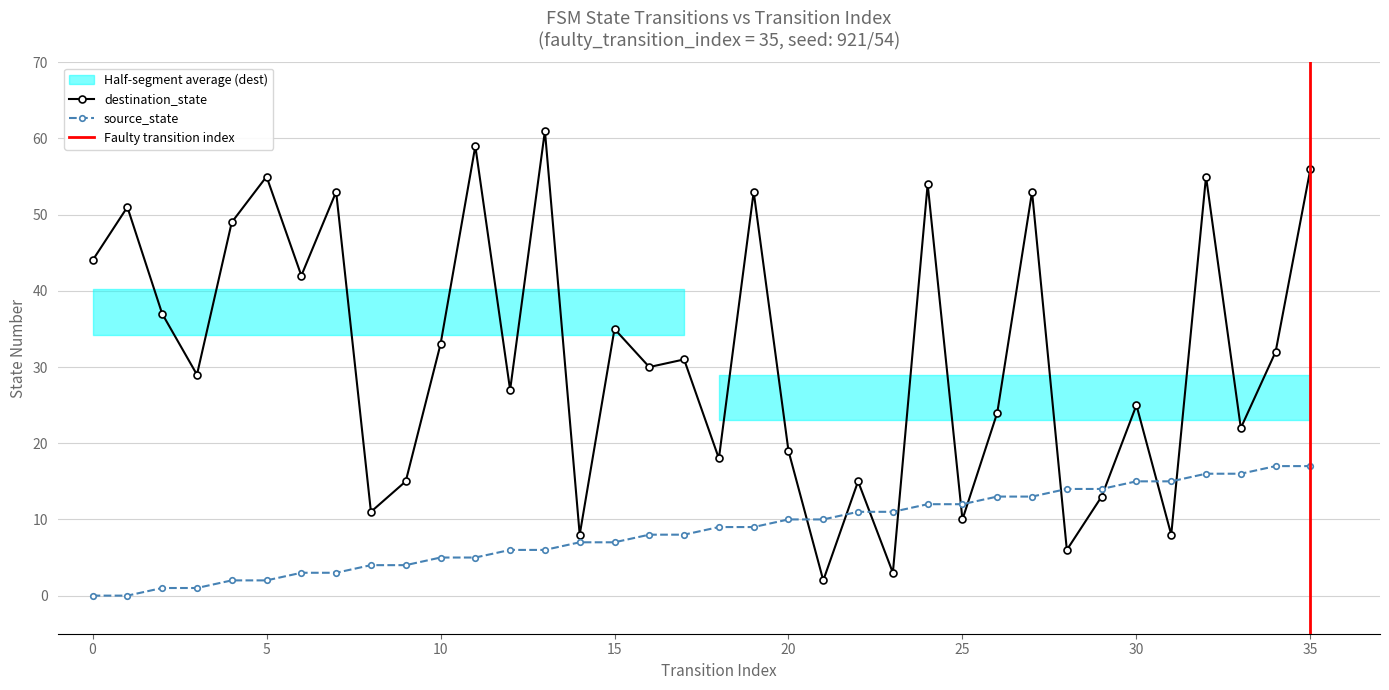

Reading left to right, list all the values displayed in this chart.

source_state: 0	0	1	1	2	2	3	3	4	4	5	5	6	6	7	7	8	8	9	9	10	10	11	11	12	12	13	13	14	14	15	15	16	16	17	17
destination_state: 44	51	37	29	49	55	42	53	11	15	33	59	27	61	8	35	30	31	18	53	19	2	15	3	54	10	24	53	6	13	25	8	55	22	32	56